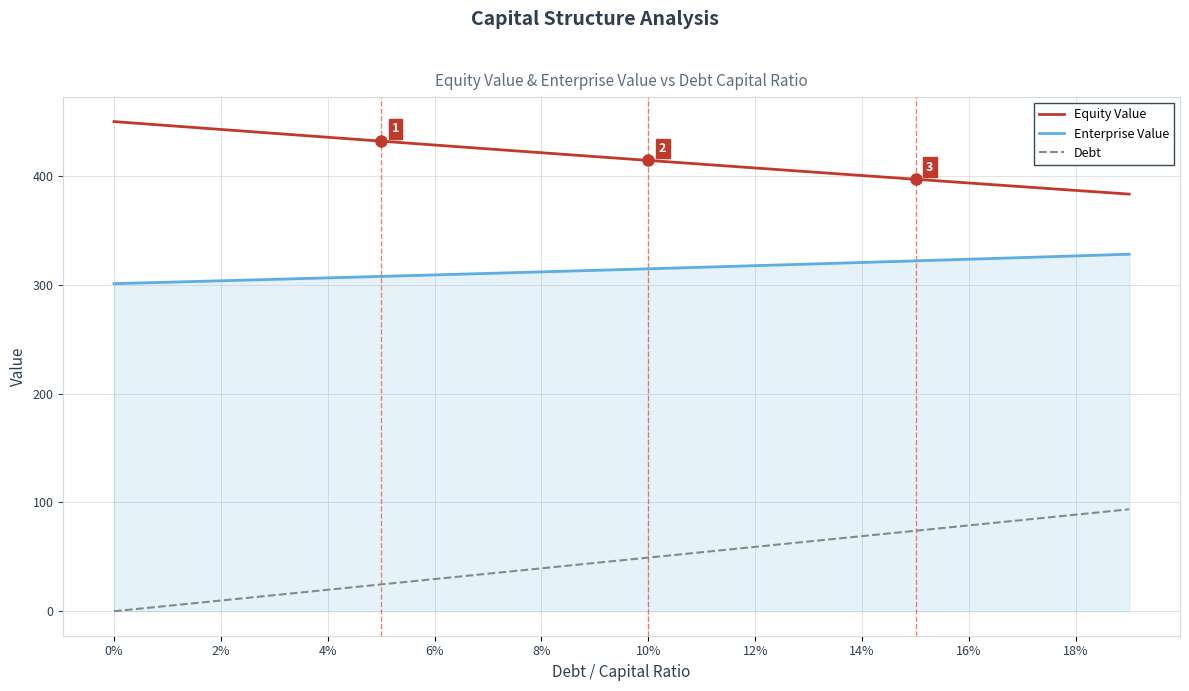

Which series has the largest total across all categories?

Equity Value